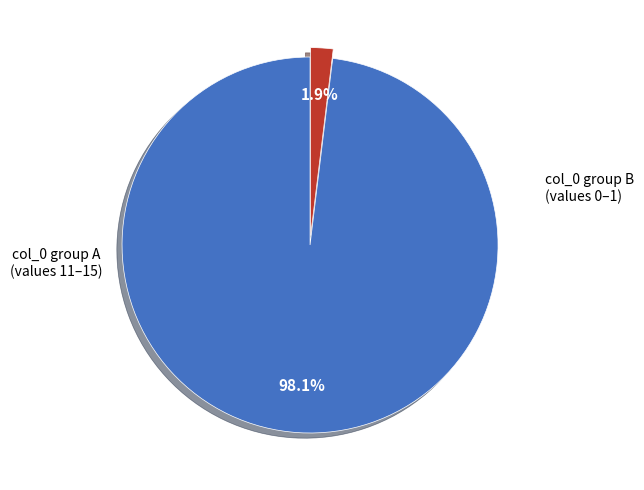

Does any single category account for the majority?

Yes